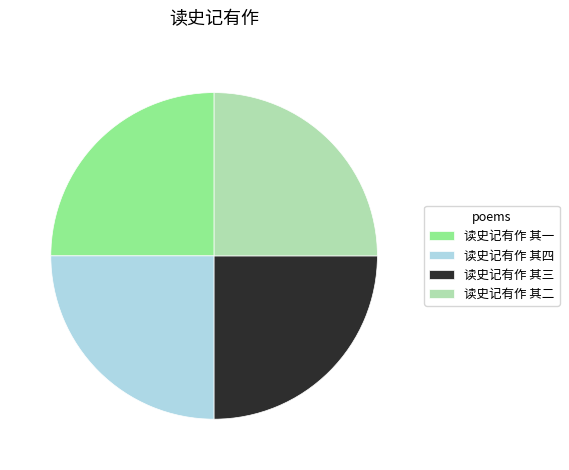

Does 读史记有作 其一 represent more than half of the total?

No